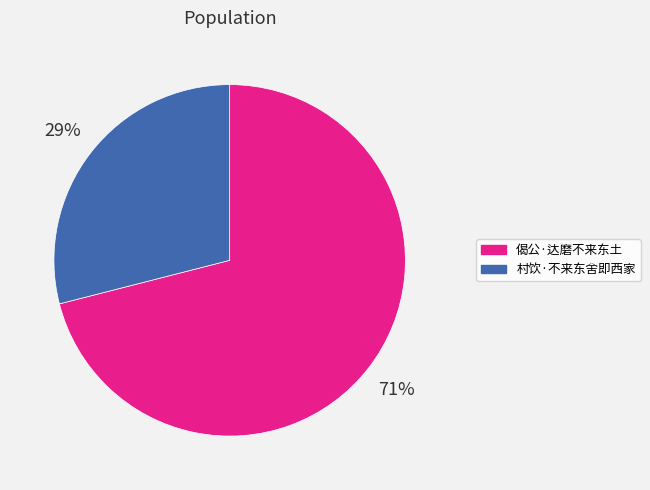

Combined, do 村饮·不来东舍即西家 and 偈公·达磨不来东土 account for over 50%?

Yes